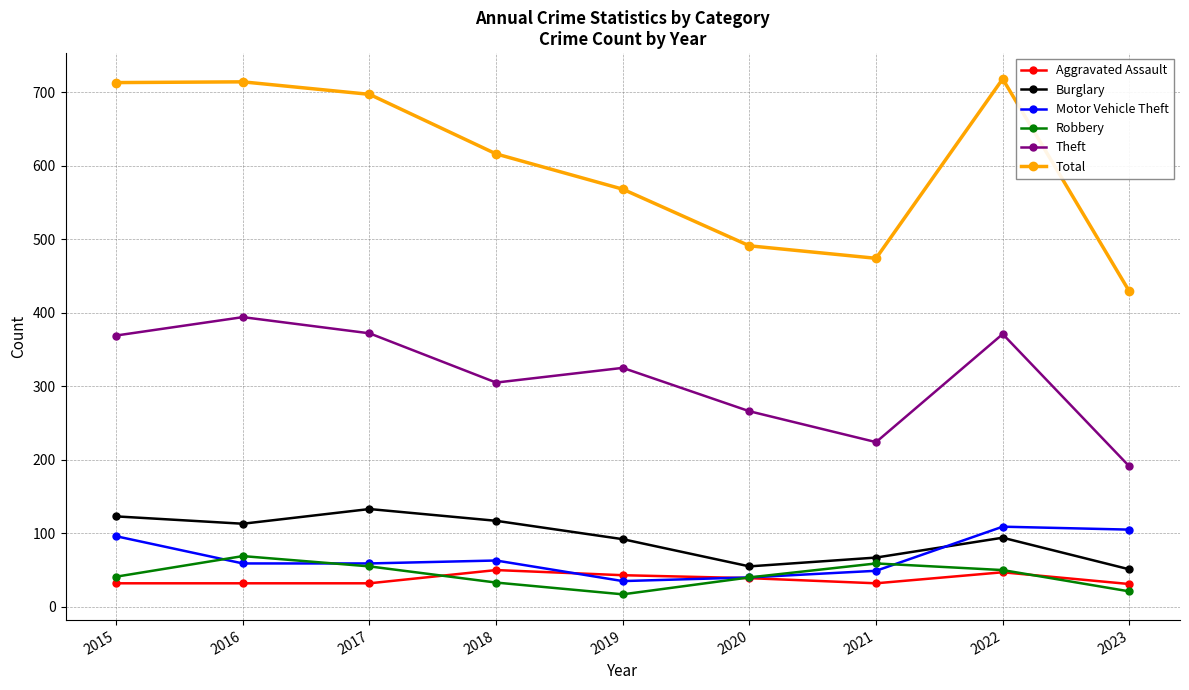

What is the sum of the Theft values at 2023 and 2015?

560